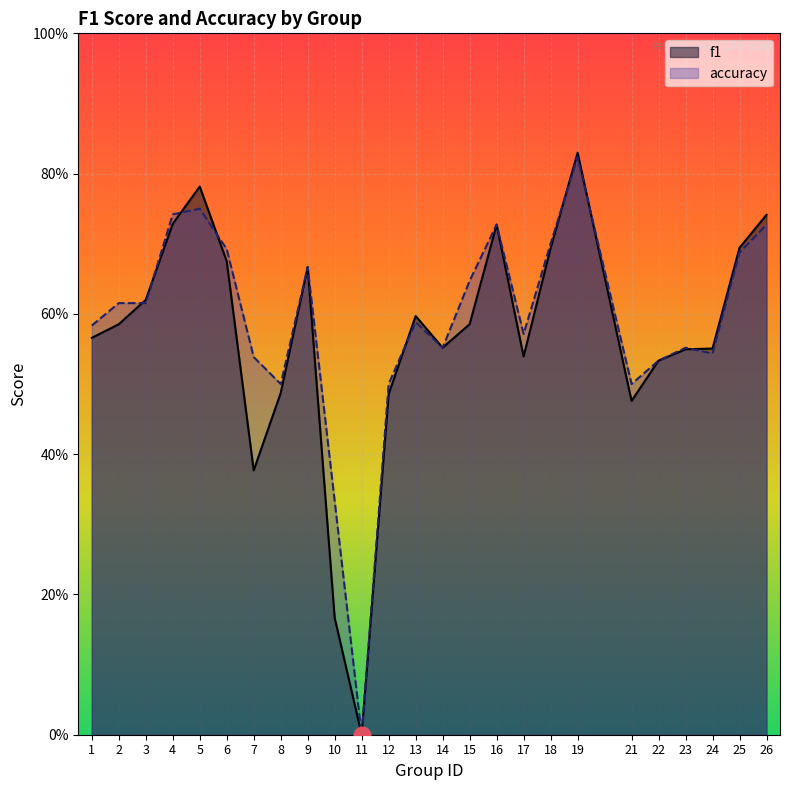

What is the maximum value for f1?

0.8